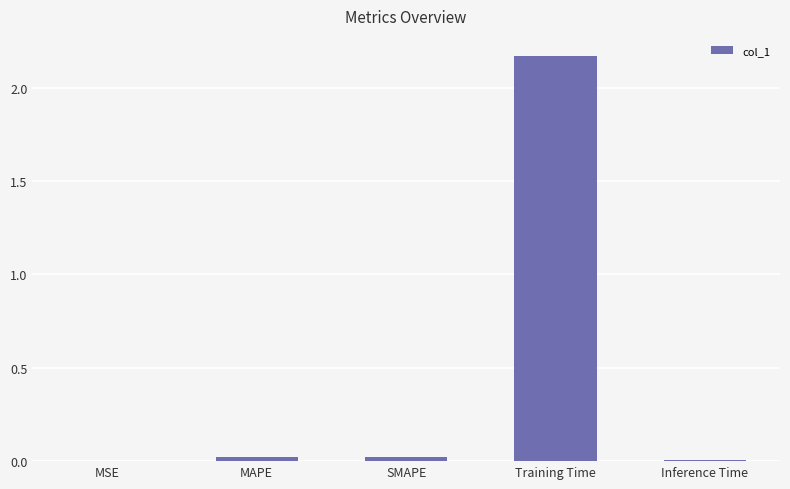

Which has a higher value, Training Time or MAPE?

Training Time